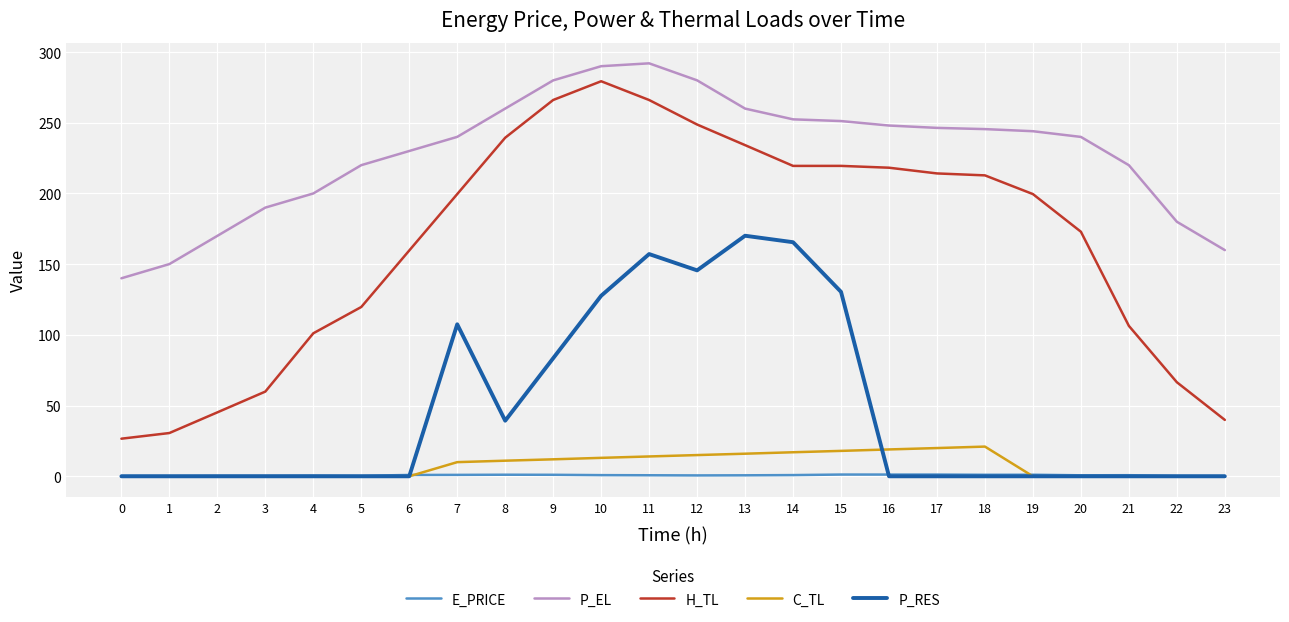

True or false: E_PRICE and H_TL intersect in this chart.

False